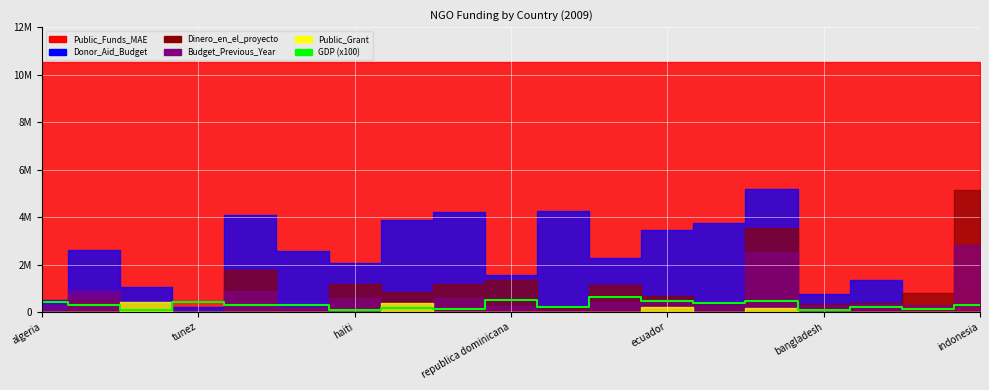

How many values are below 287031?

9